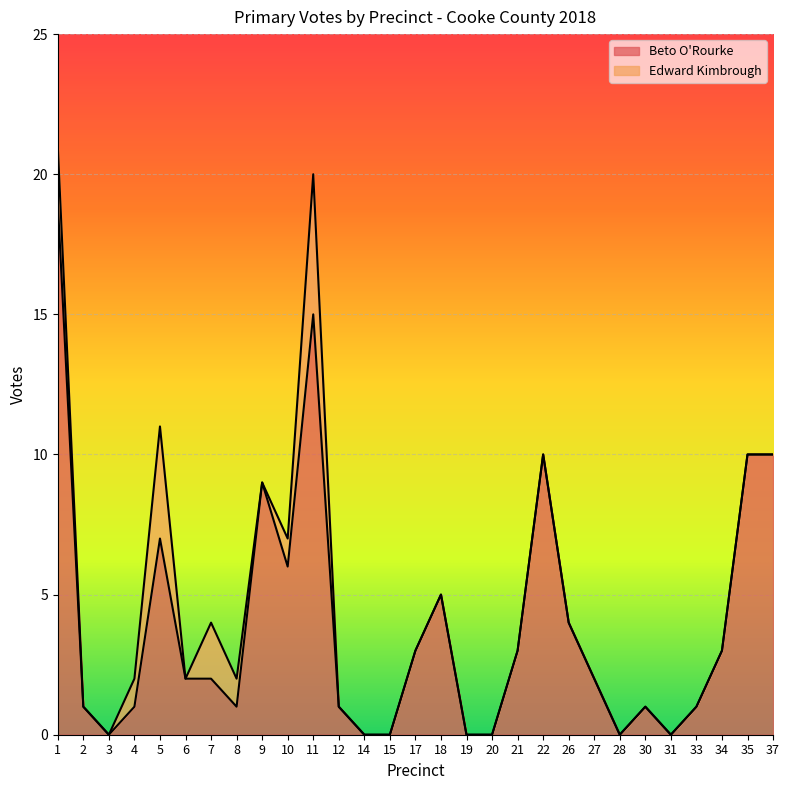

The value of Beto O'Rourke at 34 is 5. True or false?

False